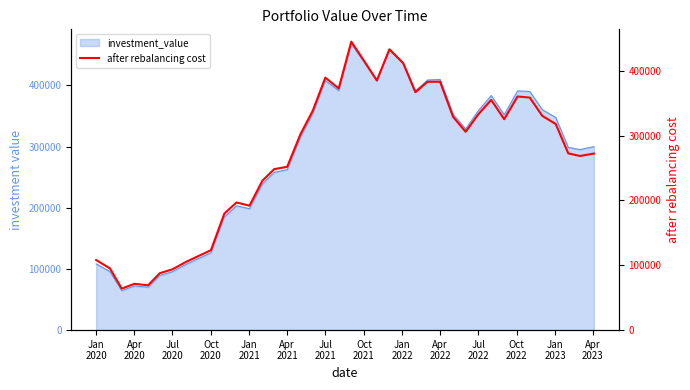

Read the value at Apr 2022.

383055.9